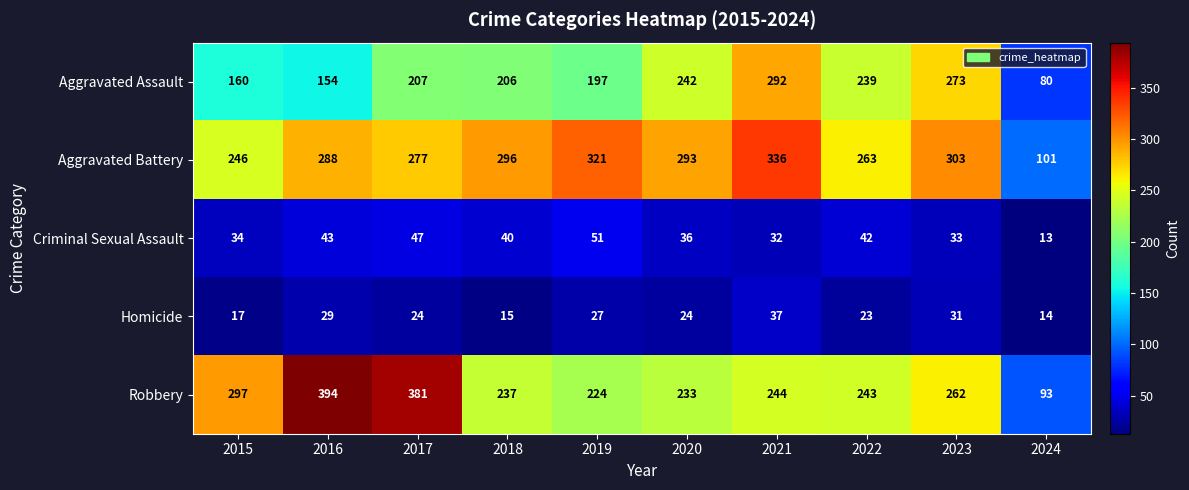

Is the value of Criminal Sexual Assault at 2019 greater than the value of Aggravated Battery at 2020?

No